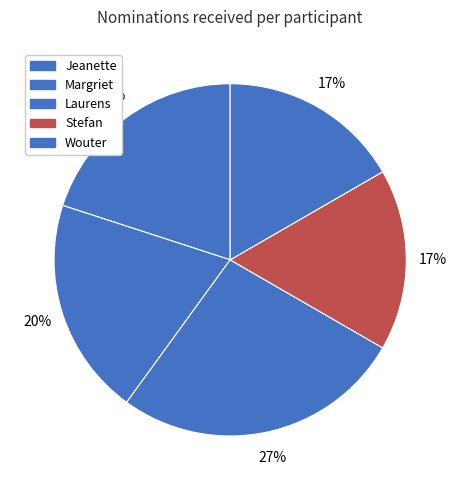

Count the number of slices in the pie.

5